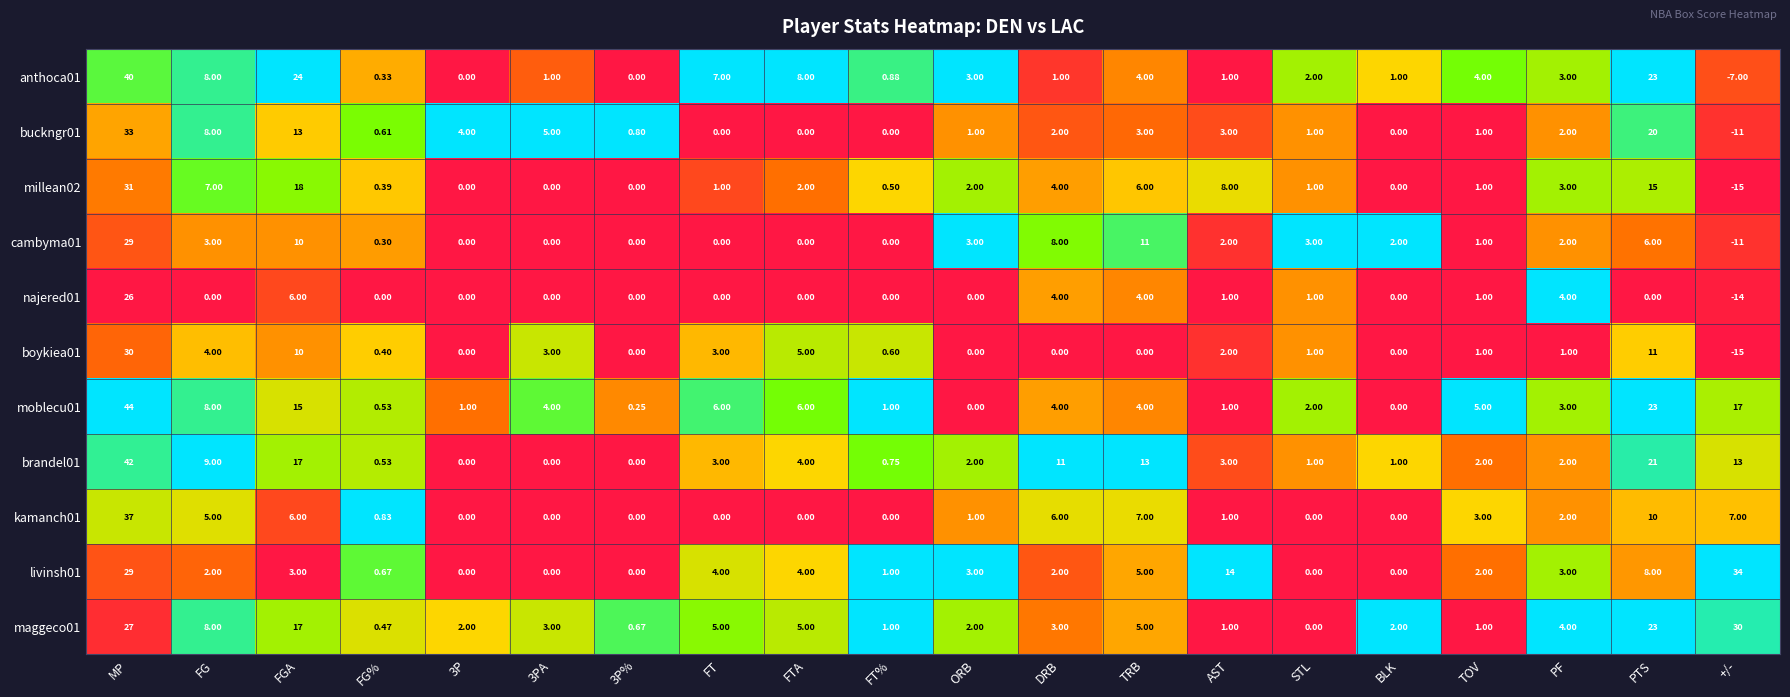

Which series changed the most between 3P% and AST?

livinsh01